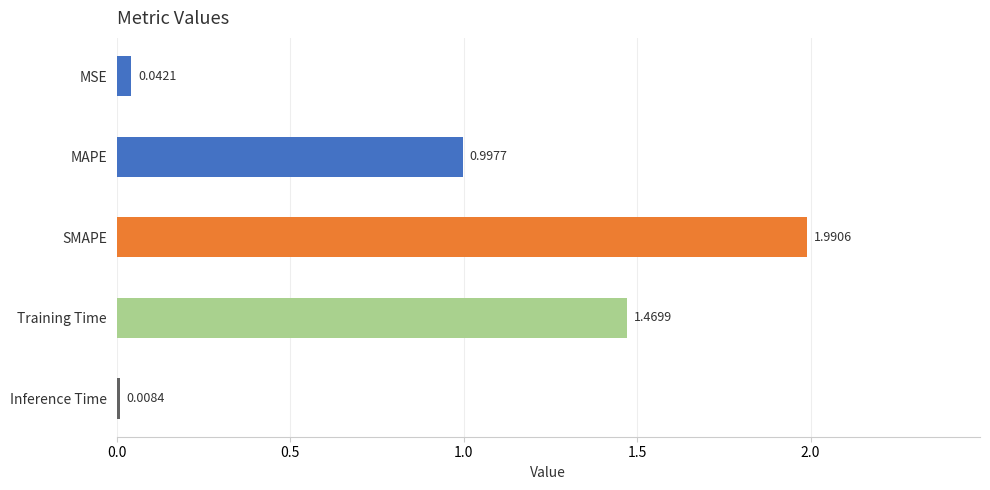

List the labels in order of value, largest first.

SMAPE, Training Time, MAPE, MSE, Inference Time